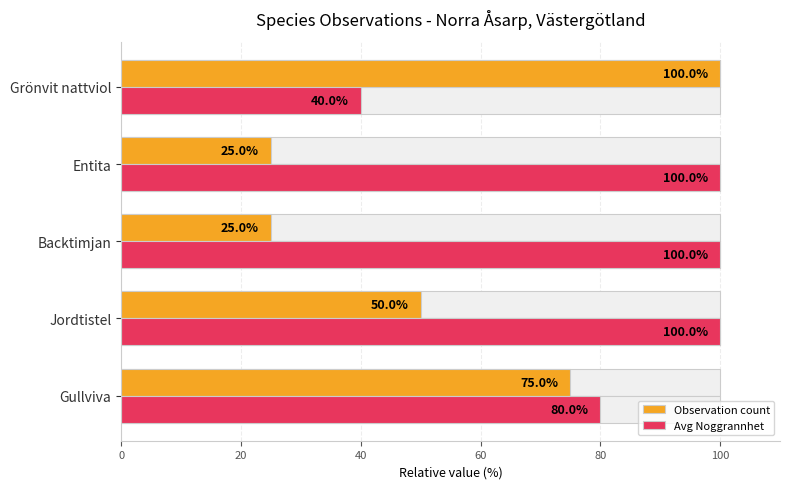

Count the number of data series in this chart.

2